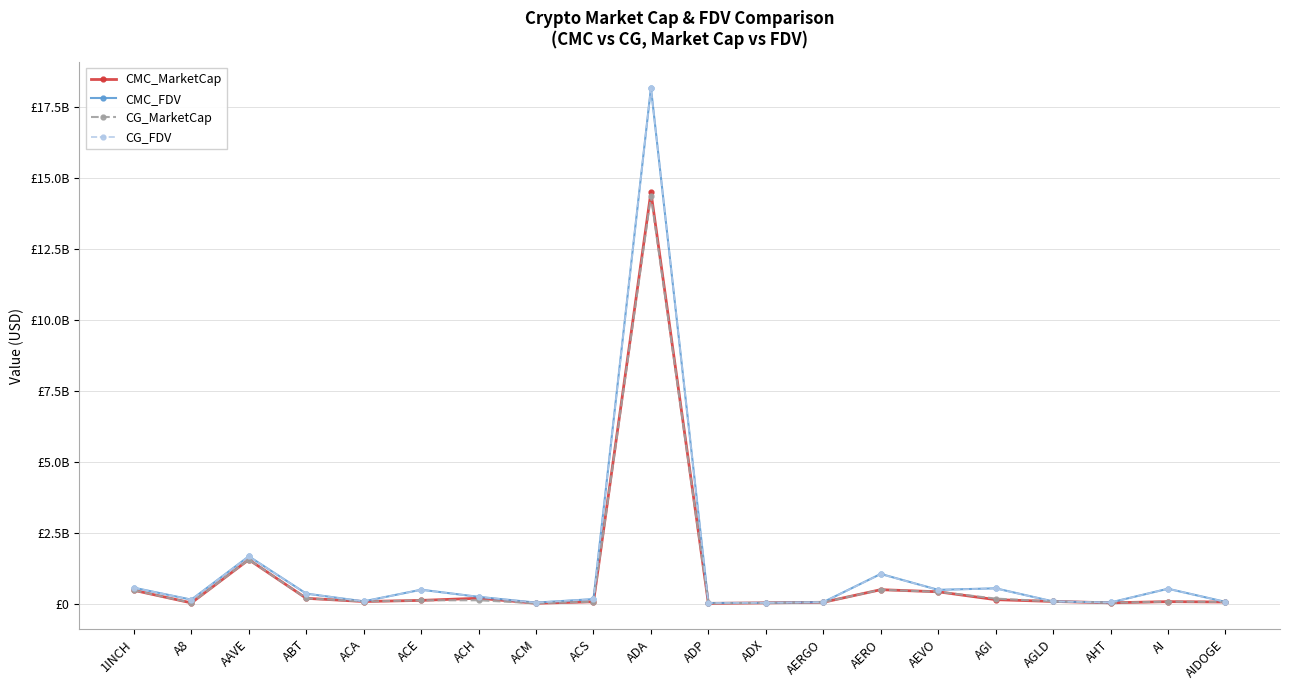

Which series has the largest total across all categories?

CMC_FDV